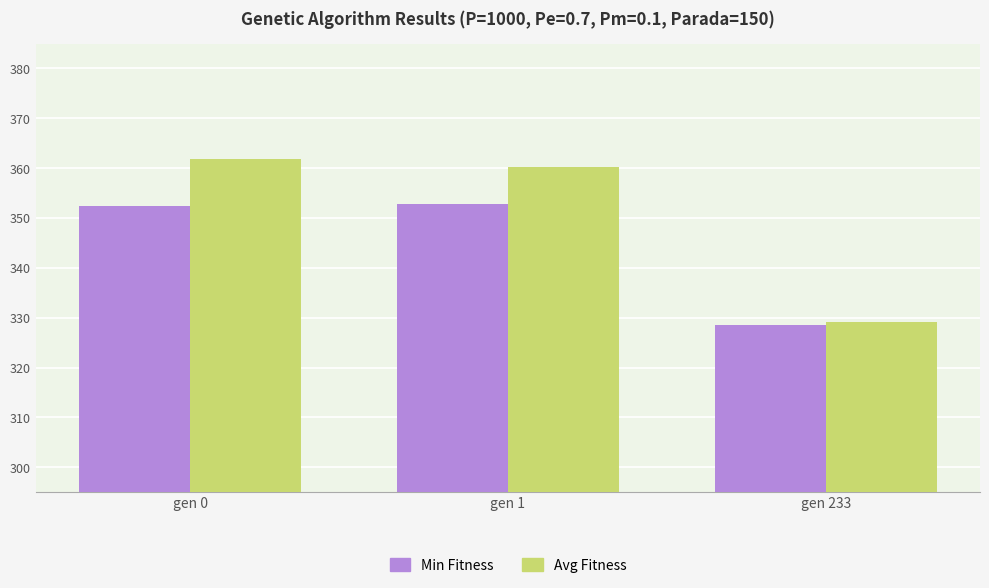

What is the maximum value for Avg Fitness?

361.9